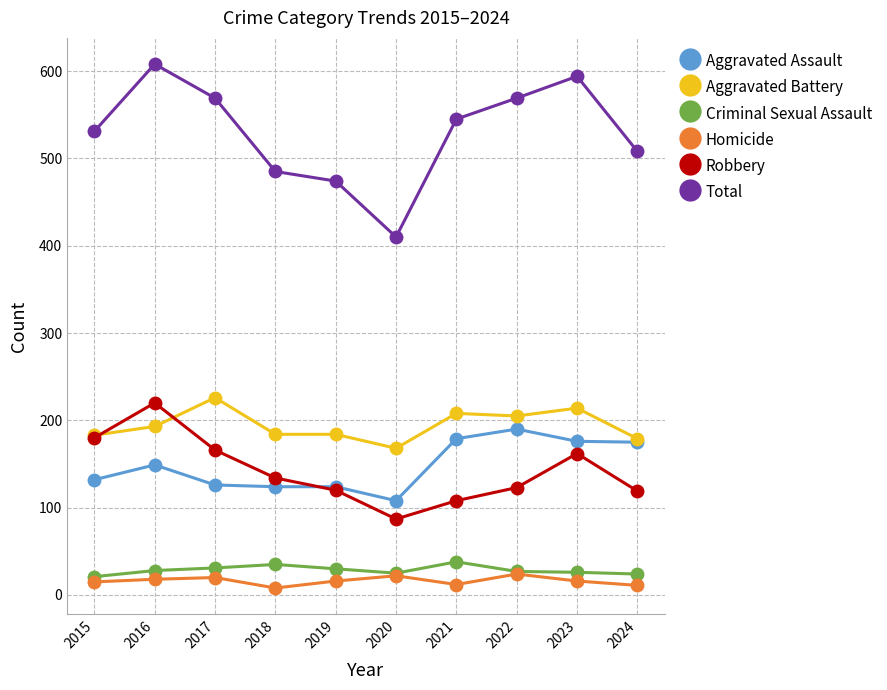

True or false: Total and Homicide cross at least once.

False